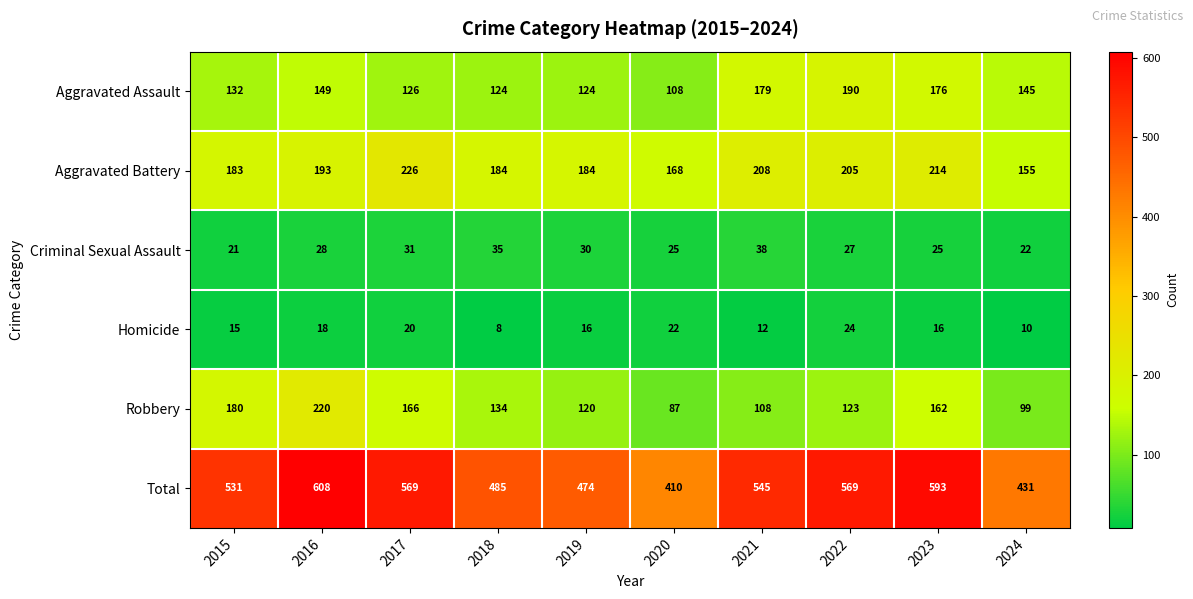

How many data points in Homicide are less than 16?

4